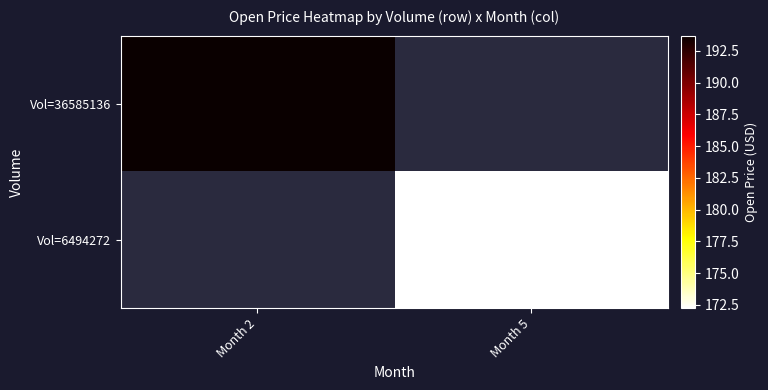

Which series has the widest spread of values?

Vol=36585136